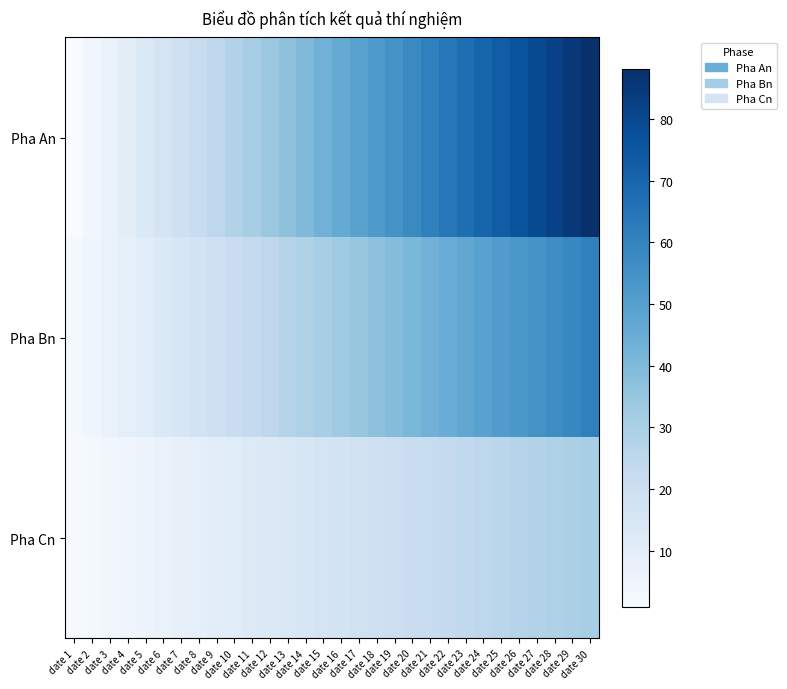

Reading left to right, what are all the values shown in this chart?

Pha An: date 1=1	date 2=4	date 3=7	date 4=10	date 5=13	date 6=16	date 7=19	date 8=22	date 9=25	date 10=28	date 11=31	date 12=34	date 13=37	date 14=40	date 15=43	date 16=46	date 17=49	date 18=52	date 19=55	date 20=58	date 21=61	date 22=64	date 23=67	date 24=70	date 25=73	date 26=76	date 27=79	date 28=82	date 29=85	date 30=88
Pha Bn: date 1=3	date 2=5	date 3=7	date 4=9	date 5=11	date 6=13	date 7=15	date 8=17	date 9=19	date 10=21	date 11=23	date 12=25	date 13=27	date 14=29	date 15=31	date 16=33	date 17=35	date 18=37	date 19=39	date 20=41	date 21=43	date 22=45	date 23=47	date 24=49	date 25=51	date 26=53	date 27=55	date 28=57	date 29=59	date 30=61
Pha Cn: date 1=2	date 2=3	date 3=4	date 4=5	date 5=6	date 6=7	date 7=8	date 8=9	date 9=10	date 10=11	date 11=12	date 12=13	date 13=14	date 14=15	date 15=16	date 16=17	date 17=18	date 18=19	date 19=20	date 20=21	date 21=22	date 22=23	date 23=24	date 24=25	date 25=26	date 26=27	date 27=28	date 28=29	date 29=30	date 30=31